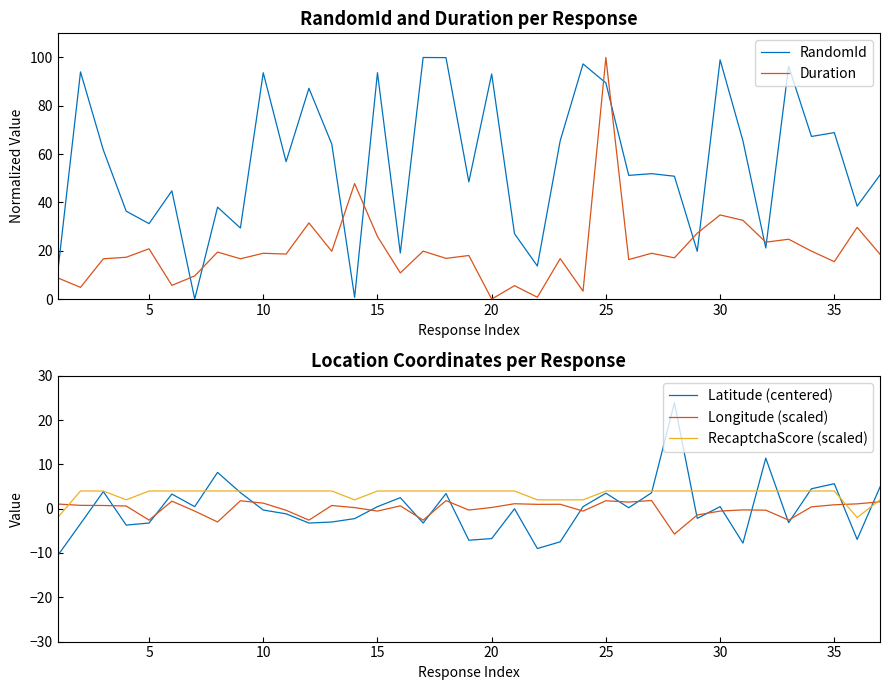

Reading right to left, list all the values displayed in this chart.

RandomId: 51.4	38.5	68.9	67.3	96.4	21.2	65.5	99.0	19.8	50.9	51.9	51.2	89.4	97.3	65.5	13.7	27.1	93.2	48.5	99.9	100.0	19.1	93.7	0.7	64.1	87.3	56.9	93.7	29.4	38.1	0.0	44.8	31.2	36.4	61.7	94.0	10.9
Duration: 18.6	29.7	15.5	19.9	24.8	23.6	32.6	34.8	27.3	17.1	19.0	16.4	100.0	3.3	16.7	0.8	5.6	0.0	18.0	16.8	19.9	10.8	25.9	47.8	19.8	31.5	18.6	19.0	16.7	19.5	9.6	5.7	20.8	17.3	16.7	4.9	8.8
Latitude (centered): 4.9	-6.9	5.6	4.5	-3.1	11.4	-7.8	0.5	-2.2	23.9	3.6	0.2	3.5	0.5	-7.5	-9.0	-0.0	-6.7	-7.1	3.4	-3.2	2.5	0.5	-2.2	-3.0	-3.2	-1.2	-0.3	3.6	8.2	0.5	3.3	-3.2	-3.7	3.9	-3.4	-10.6
Longitude (scaled): 1.6	1.1	0.9	0.4	-2.6	-0.3	-0.3	-0.5	-1.4	-5.7	1.9	1.5	1.8	-0.5	1.0	1.0	1.1	0.3	-0.3	1.8	-2.6	0.6	-0.5	0.3	0.7	-2.6	-0.3	1.3	1.8	-3.0	-0.5	1.7	-2.6	0.6	0.7	0.8	1.1
RecaptchaScore (scaled): 2.0	-2.0	4.0	4.0	4.0	4.0	4.0	4.0	4.0	4.0	4.0	4.0	4.0	2.0	2.0	2.0	4.0	4.0	4.0	4.0	4.0	4.0	4.0	2.0	4.0	4.0	4.0	4.0	4.0	4.0	4.0	4.0	4.0	2.0	4.0	4.0	-2.0